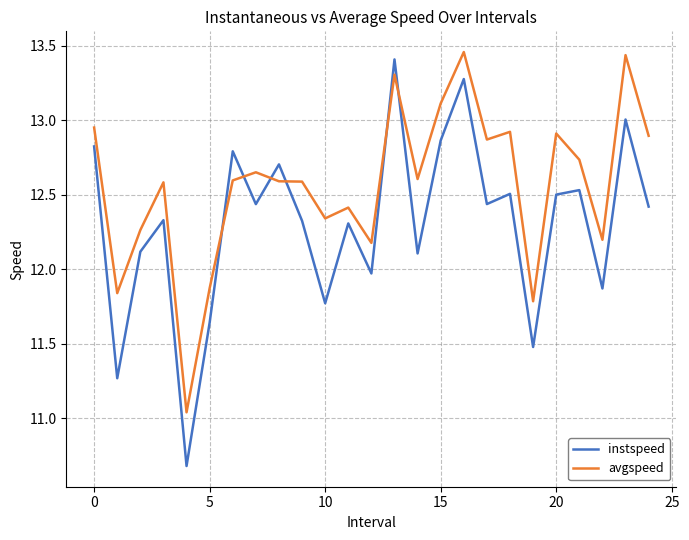

What is the difference between the maximum and minimum values in the avgspeed series?

2.4